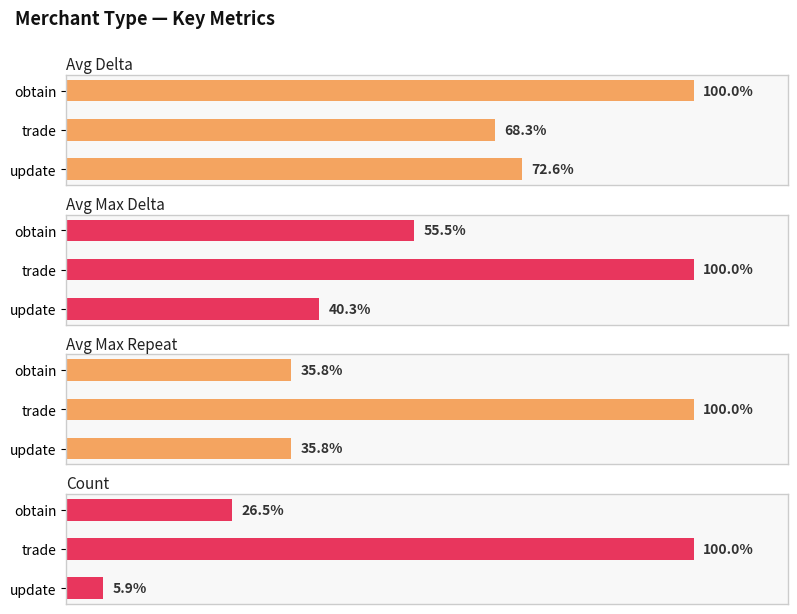

List the labels in order of Avg Delta value, smallest first.

trade, update, obtain